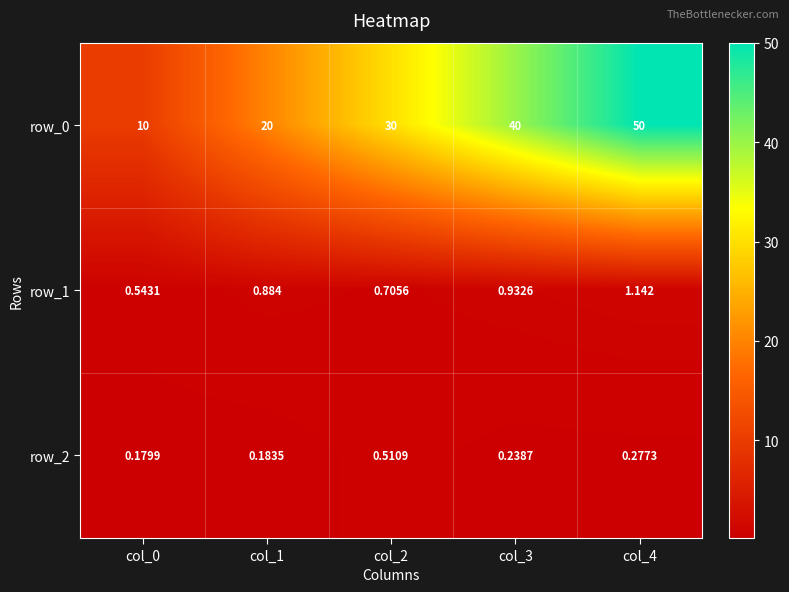

Is the value of row_1 at col_4 greater than the value of row_2 at col_3?

Yes